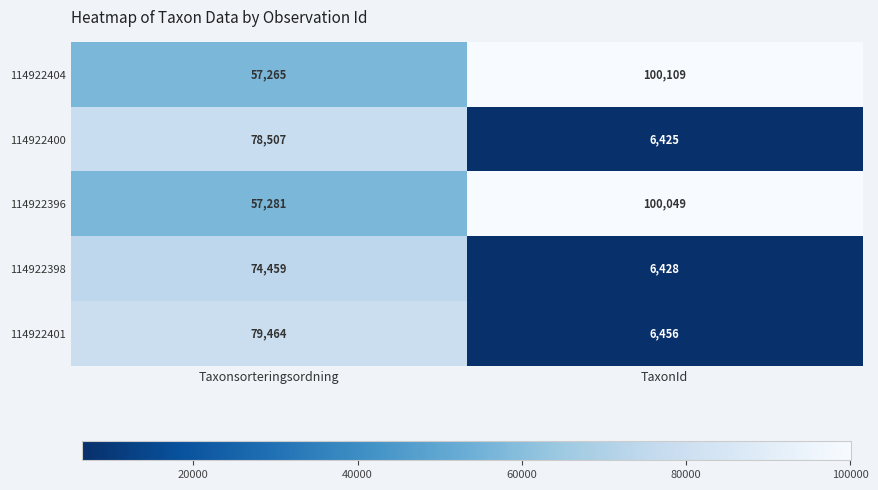

How many data points does each series have?

2